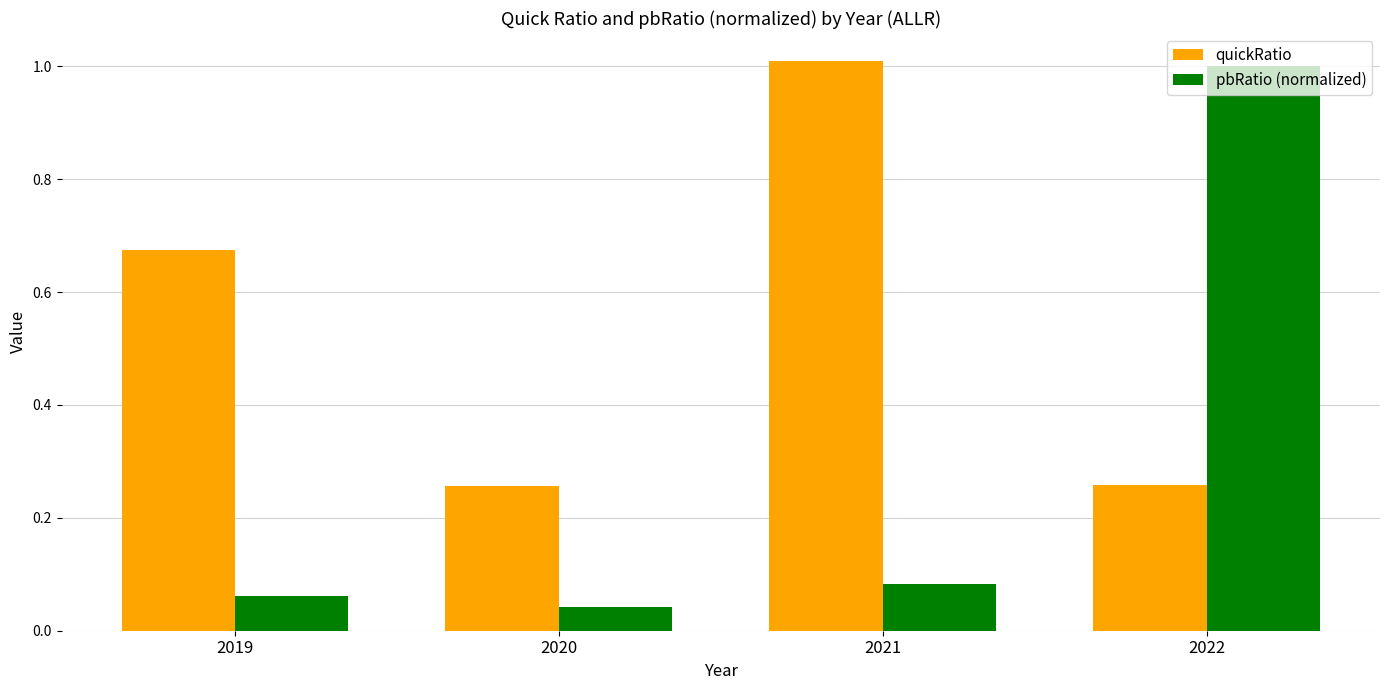

At which category is the sum across all series the highest?

2022